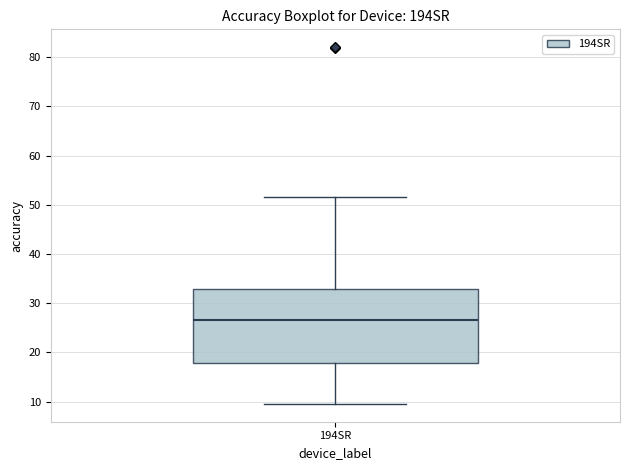

Where does the lower whisker of the box for 194SR end on the y-axis? The values are not printed on the chart, so give them approximately, as read against the axis.

10